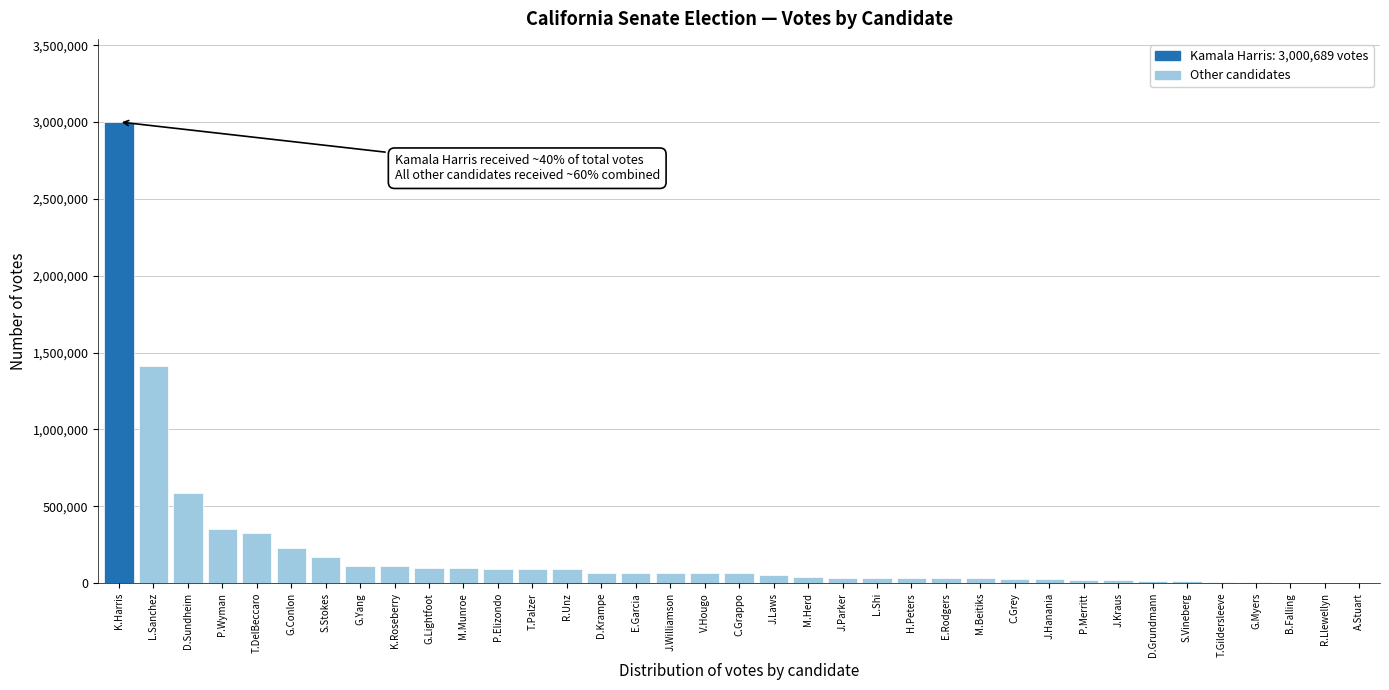

True or false: the data shows 352821 at P.Wyman.

True